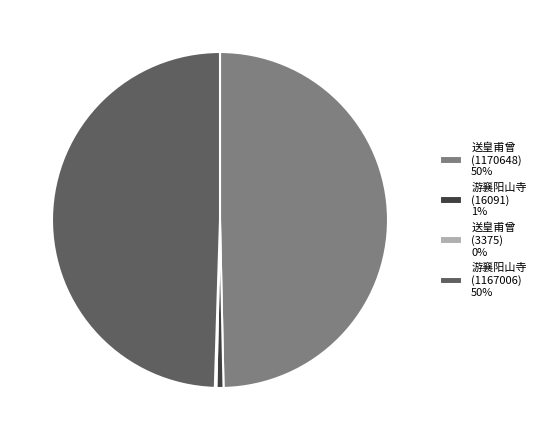

Which has a higher value, 游襄阳山寺 (16091) 1% or 游襄阳山寺 (1167006) 50%?

游襄阳山寺 (1167006) 50%